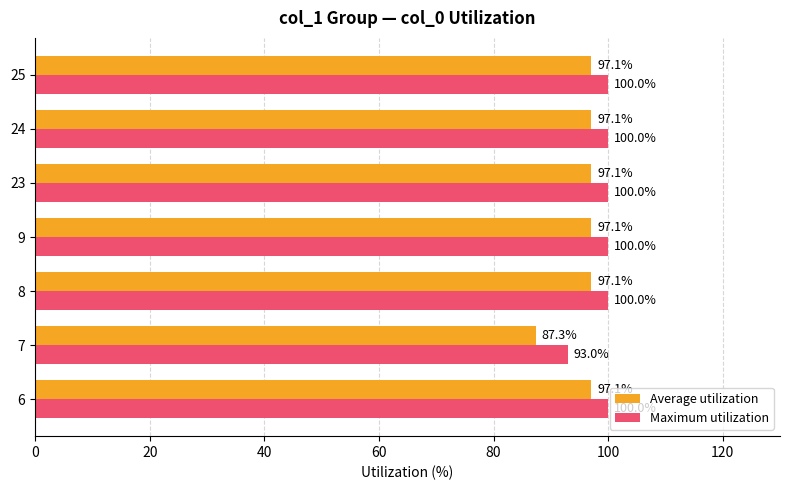

What is the difference between the highest and lowest values at 9?

2.9